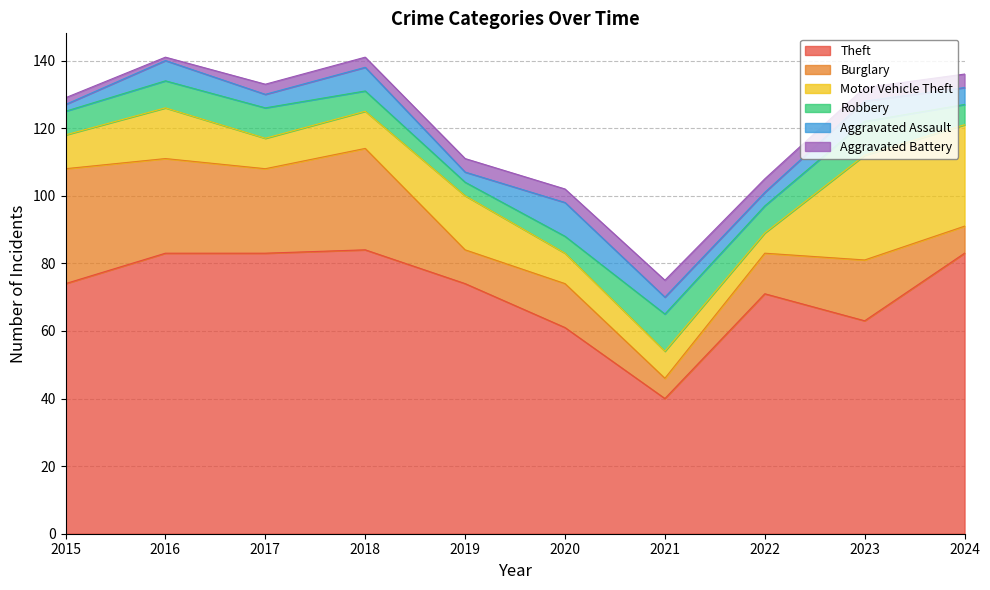

Reading right to left, extract all data points from this chart.

Theft: 2024=83	2023=63	2022=71	2021=40	2020=61	2019=74	2018=84	2017=83	2016=83	2015=74
Burglary: 2024=8	2023=18	2022=12	2021=6	2020=13	2019=10	2018=30	2017=25	2016=28	2015=34
Motor Vehicle Theft: 2024=30	2023=31	2022=6	2021=8	2020=9	2019=16	2018=11	2017=9	2016=15	2015=10
Robbery: 2024=6	2023=10	2022=8	2021=11	2020=5	2019=4	2018=6	2017=9	2016=8	2015=7
Aggravated Assault: 2024=5	2023=6	2022=4	2021=5	2020=10	2019=3	2018=7	2017=4	2016=6	2015=2
Aggravated Battery: 2024=4	2023=4	2022=4	2021=5	2020=4	2019=4	2018=3	2017=3	2016=1	2015=2